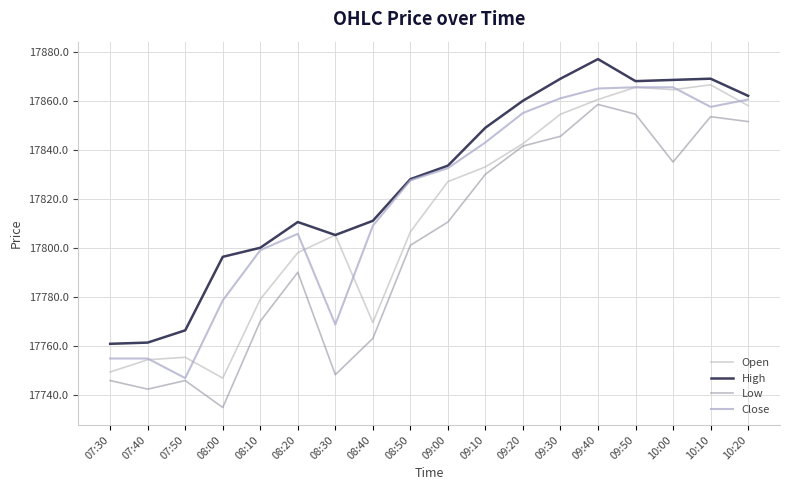

How many values in the Open series are below 17827?

9